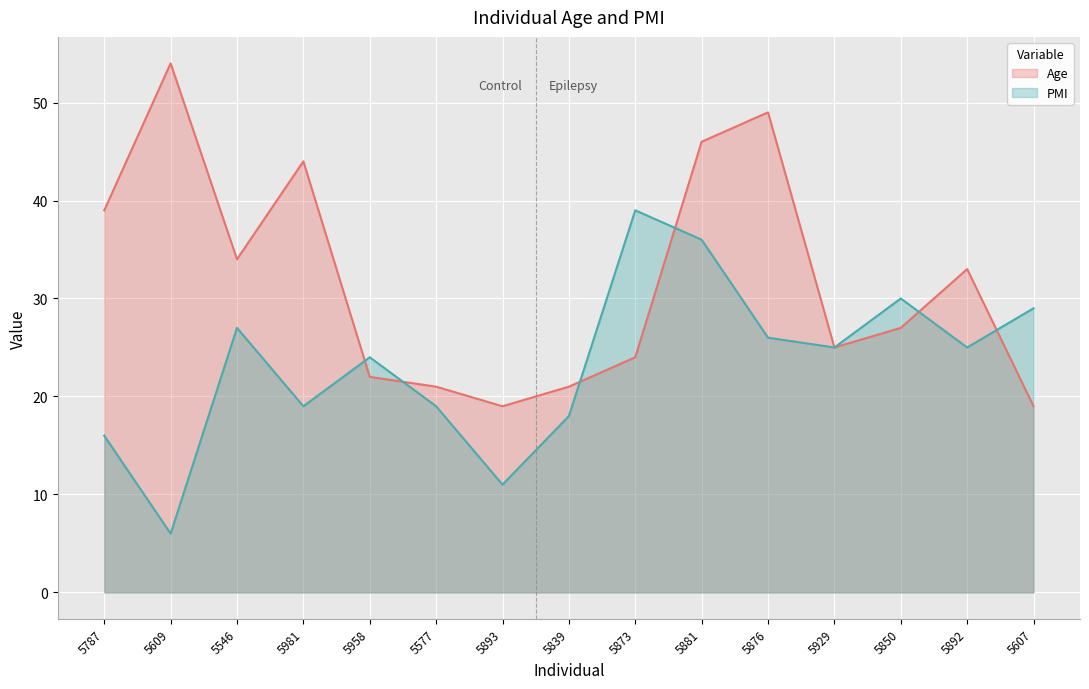

How many lines are shown in the chart?

2